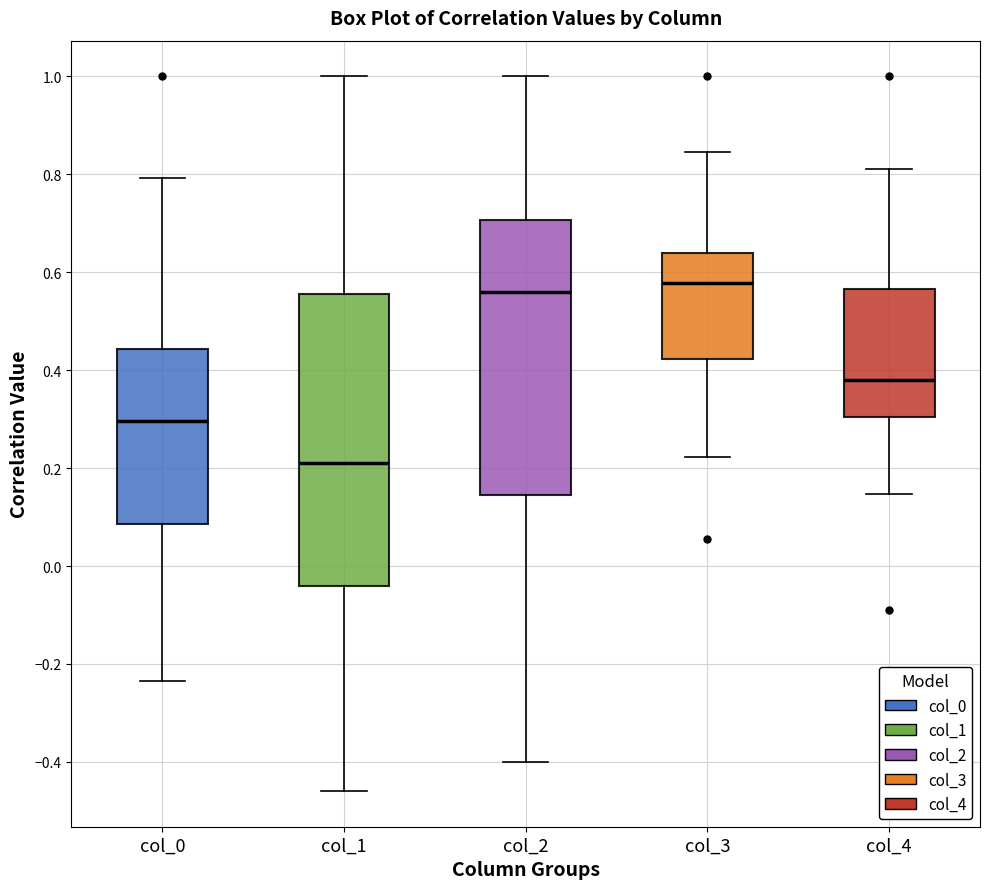

Reading left to right, read every box against the y-axis: the position of its median line, the range the box covers, and the ends of its whiskers. The values are not printed on the chart, so give them approximately, as read against the axis.

col_0: median 0.30, box 0.08 to 0.44, whiskers -0.24 to 0.80
col_1: median 0.22, box -0.04 to 0.56, whiskers -0.46 to 1.00
col_2: median 0.56, box 0.14 to 0.70, whiskers -0.40 to 1.00
col_3: median 0.58, box 0.42 to 0.64, whiskers 0.22 to 0.84
col_4: median 0.38, box 0.30 to 0.56, whiskers 0.14 to 0.82